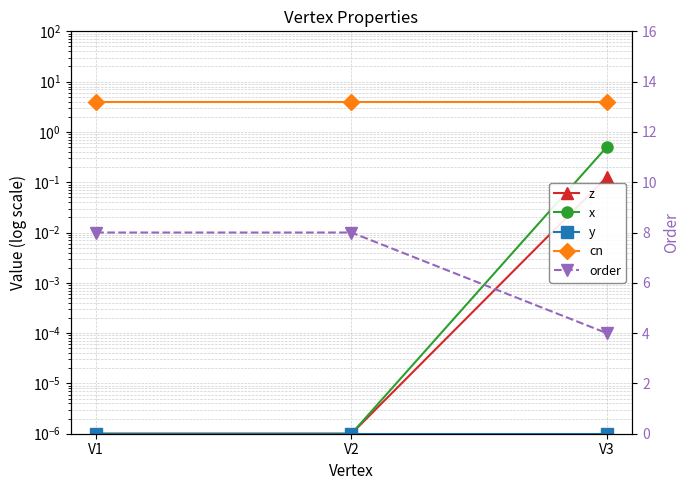

Reading right to left, extract all data points from this chart.

z: 0.1	0.0	0.0
x: 0.5	0.0	0.0
y: 0.0	0.0	0.0
cn: 4.0	4.0	4.0
order: 4.0	8.0	8.0